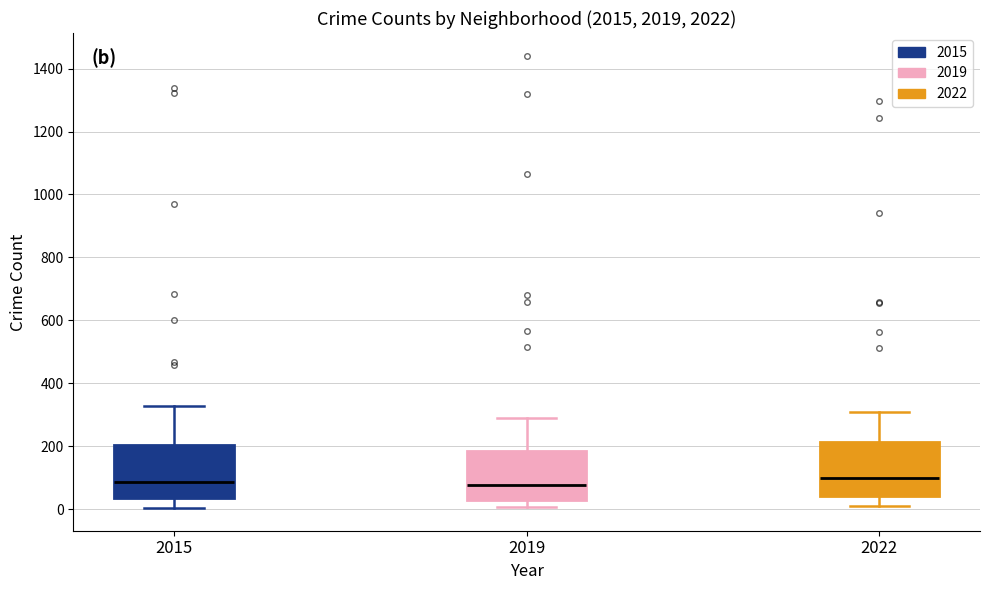

Reading left to right, transcribe this box plot: for each box, give where its median line is, the range the box spans, and where its two whiskers end, as read against the y-axis. The values are not printed on the chart, so give them approximately, as read against the axis.

2015: median 80, box 40 to 200, whiskers 0 to 320
2019: median 80, box 40 to 180, whiskers 0 to 300
2022: median 100, box 40 to 220, whiskers 20 to 300